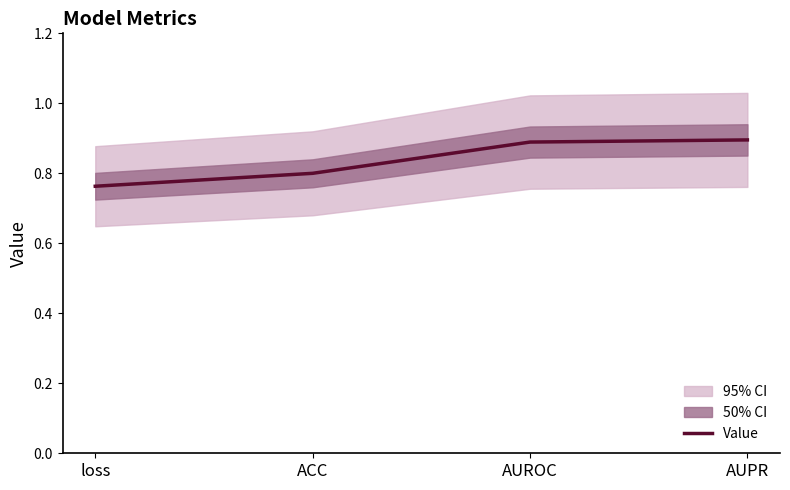

What is the smallest value displayed?

0.8